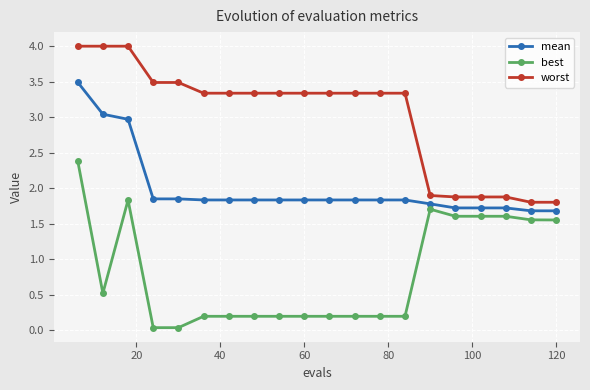

What is the value of the worst point at the 2nd from the left?

4.0